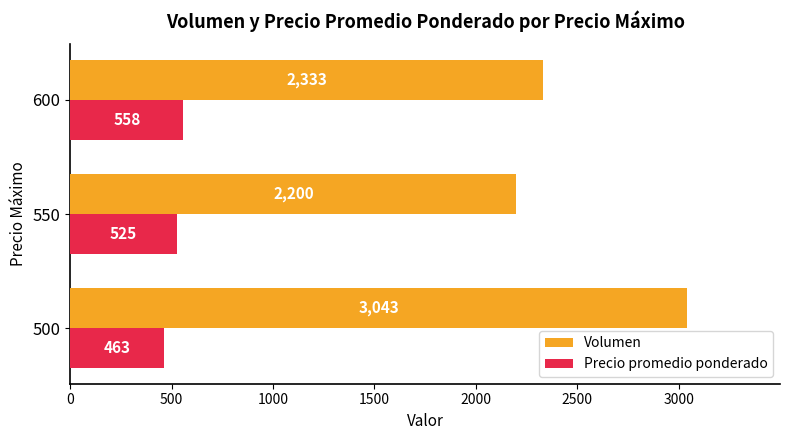

Where is Precio promedio ponderado nearest to the value 510?

550